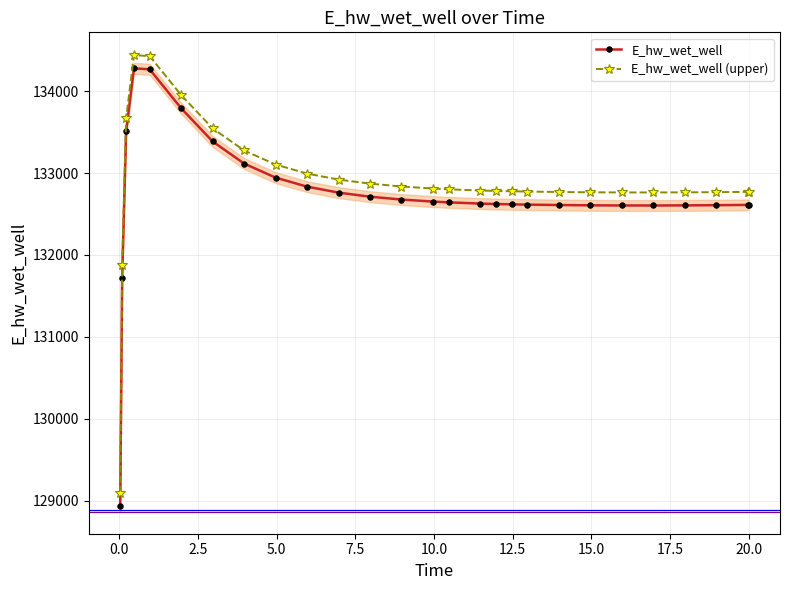

True or false: E_hw_wet_well (upper) and E_hw_wet_well intersect in this chart.

False